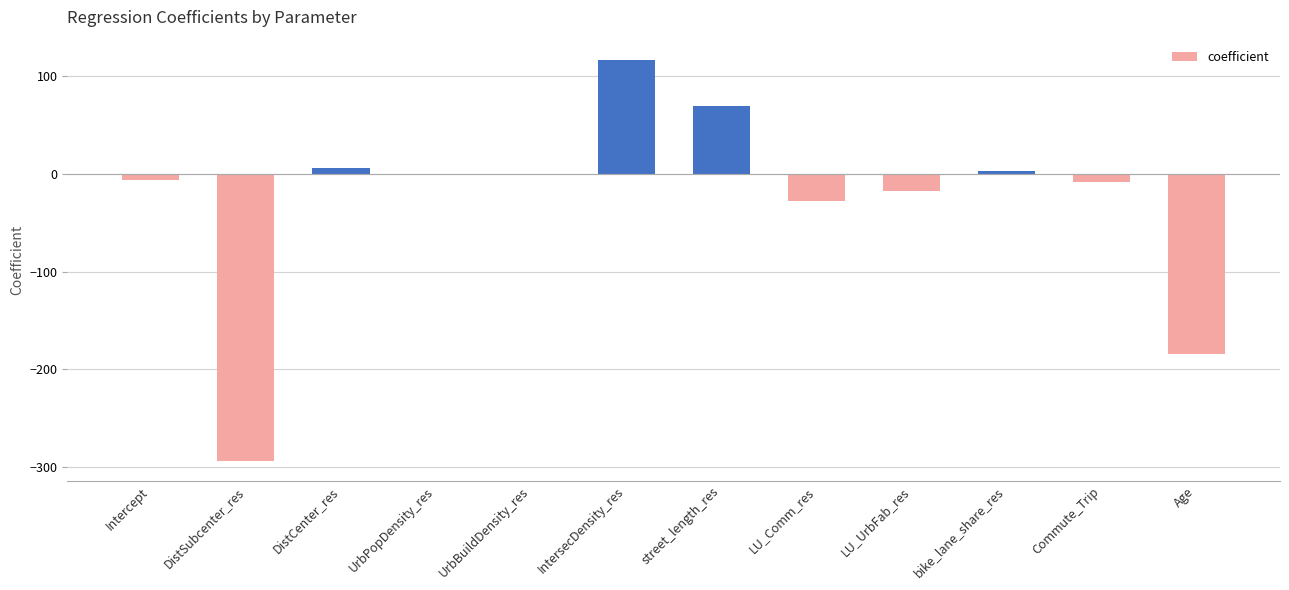

What is the sum of all values?

-341.8